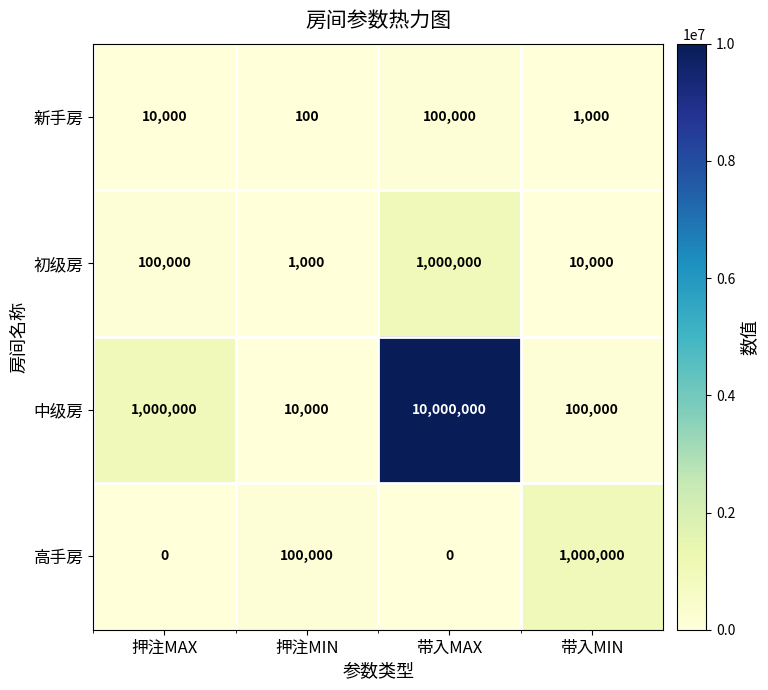

What is the difference between the second highest and second lowest values in the 初级房 series?

90000